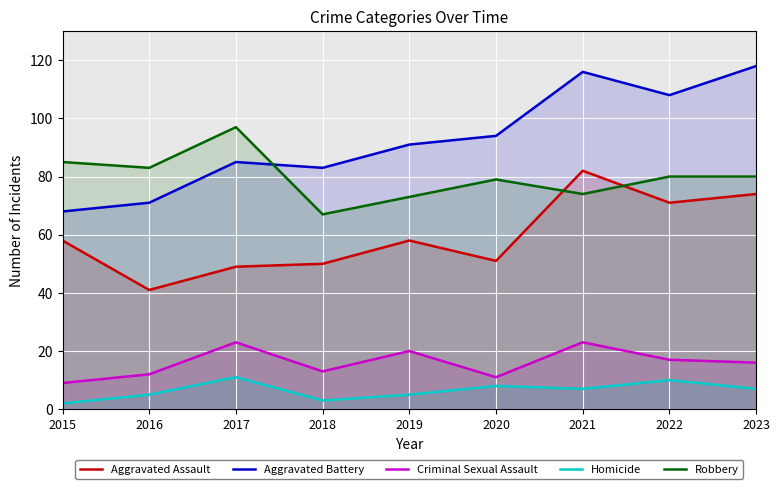

What is the value of the Aggravated Battery point at the 3rd from the left?

85